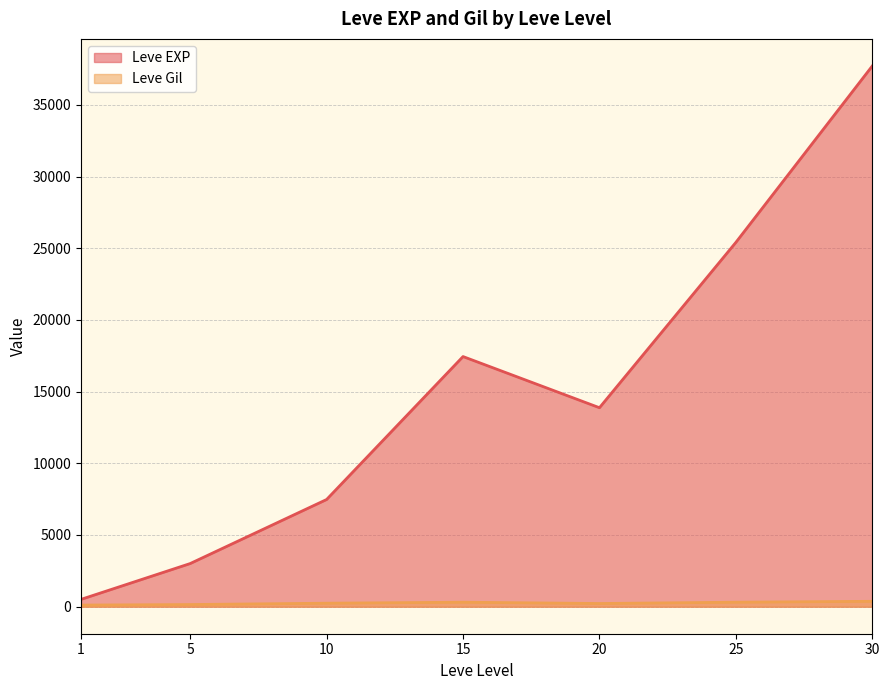

True or false: Leve EXP has a value of 687 at 1.

False